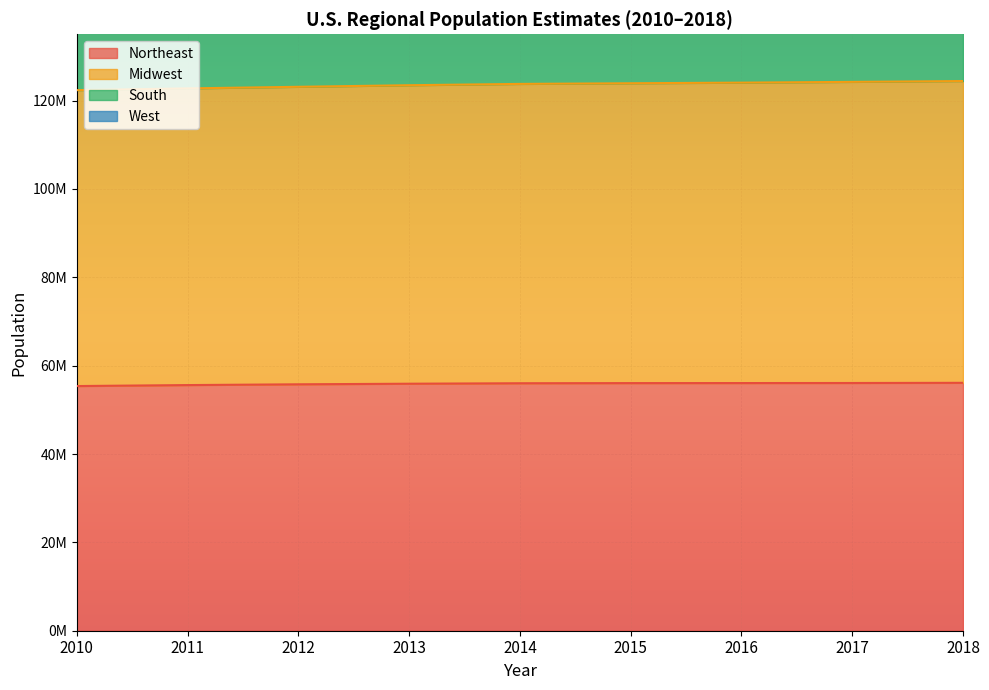

Is the value of Northeast at 2018 greater than the value of South at 2011?

No